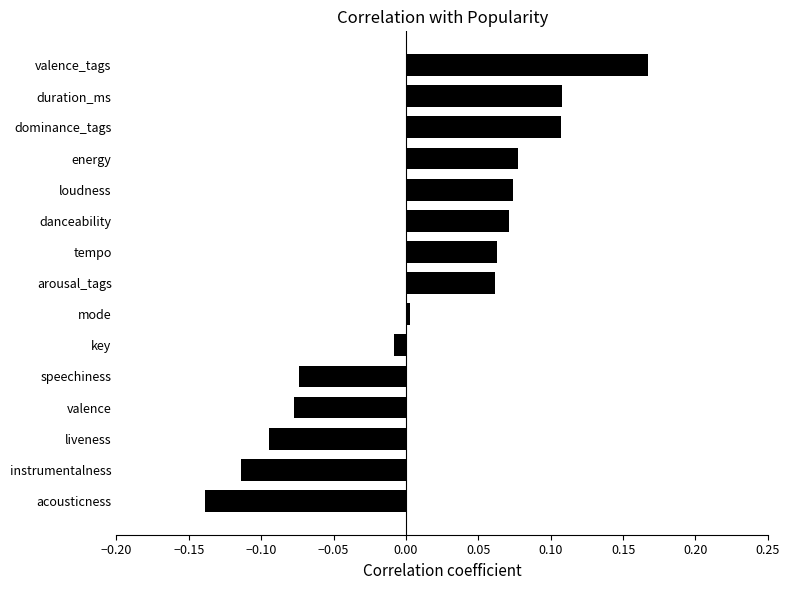

How many bars are there in total?

15